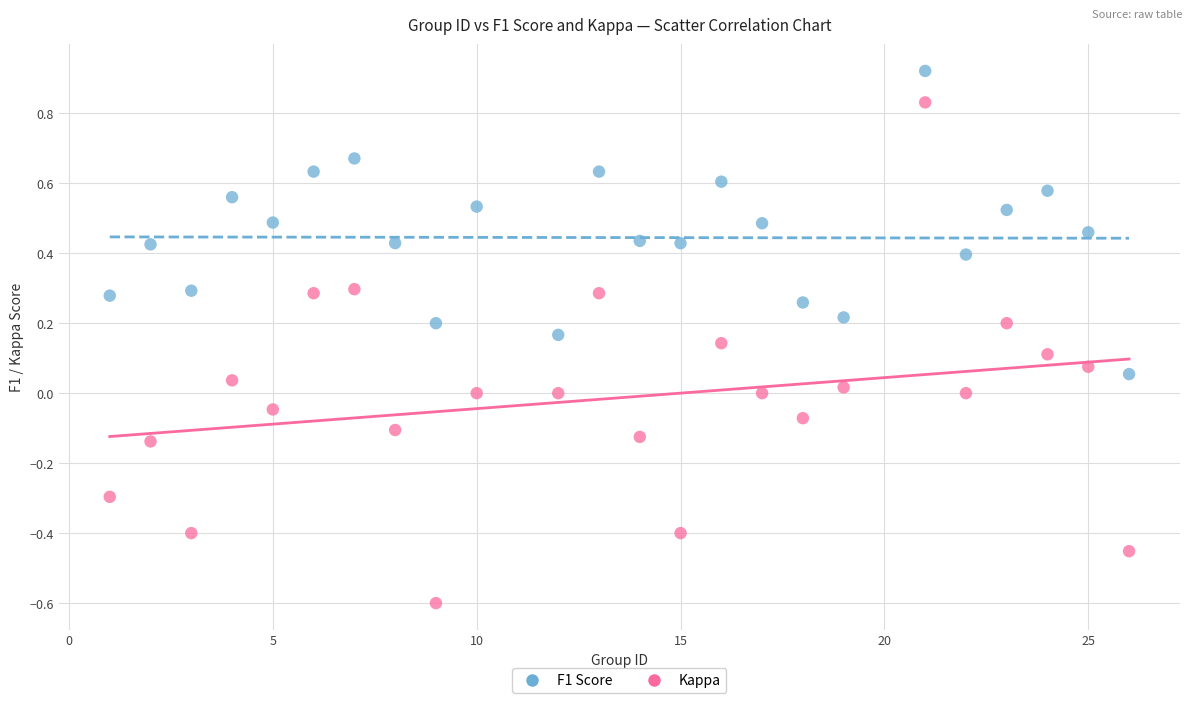

Across all data points, what is the range of X values (max minus min)?

25.0